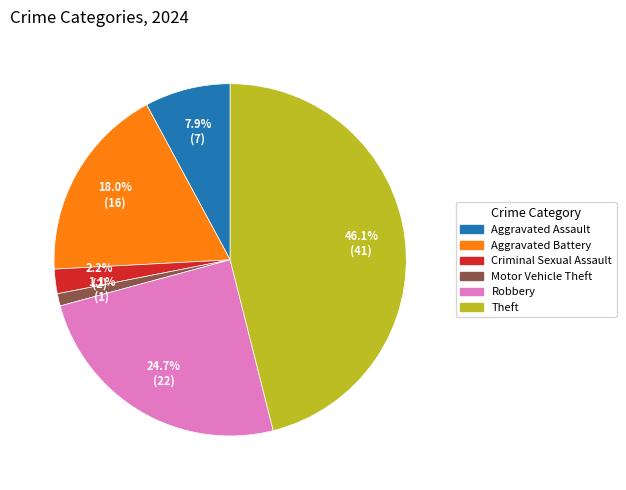

To the nearest percent, what is the average slice percentage?

17%